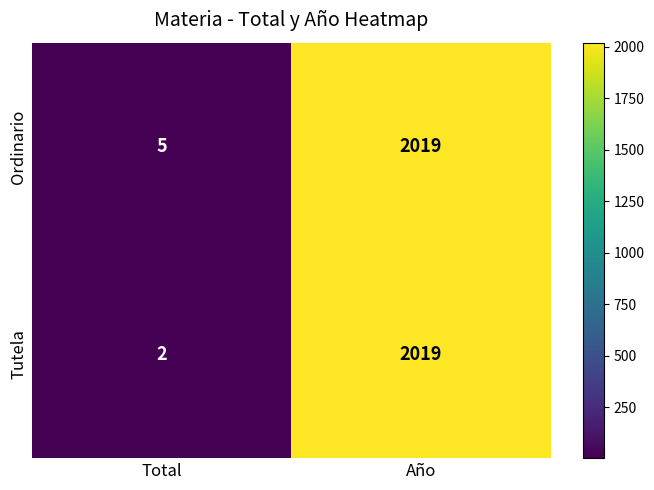

Reading left to right, list all the values displayed in this chart.

Ordinario: Total=5	Año=2019
Tutela: Total=2	Año=2019